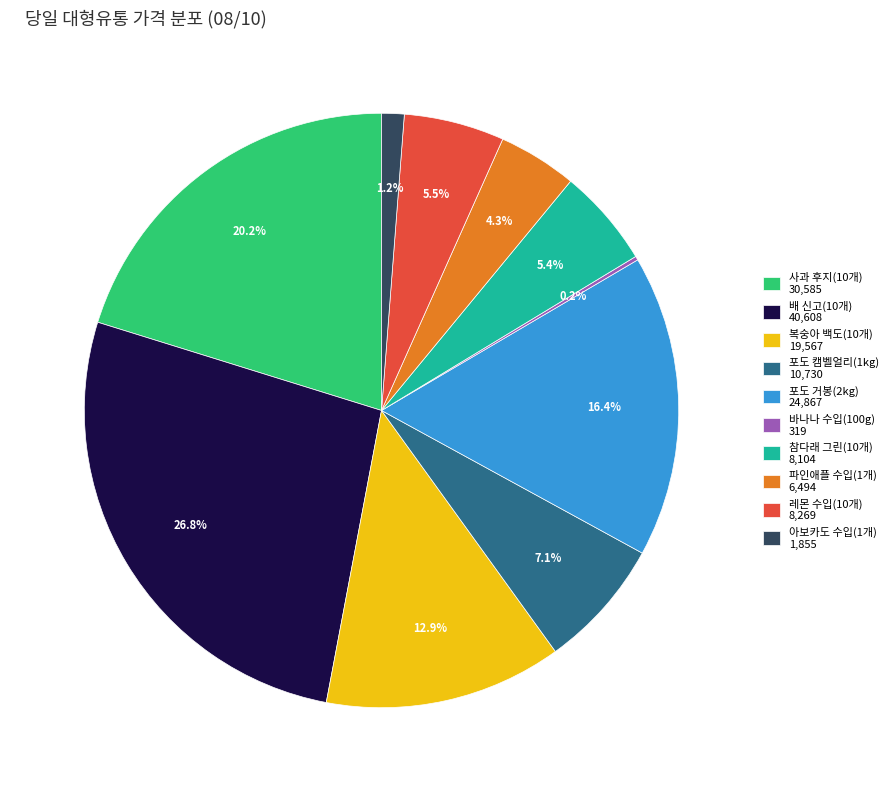

Which has a higher value, 파인애플 수입(1개) or 배 신고(10개)?

배 신고(10개)